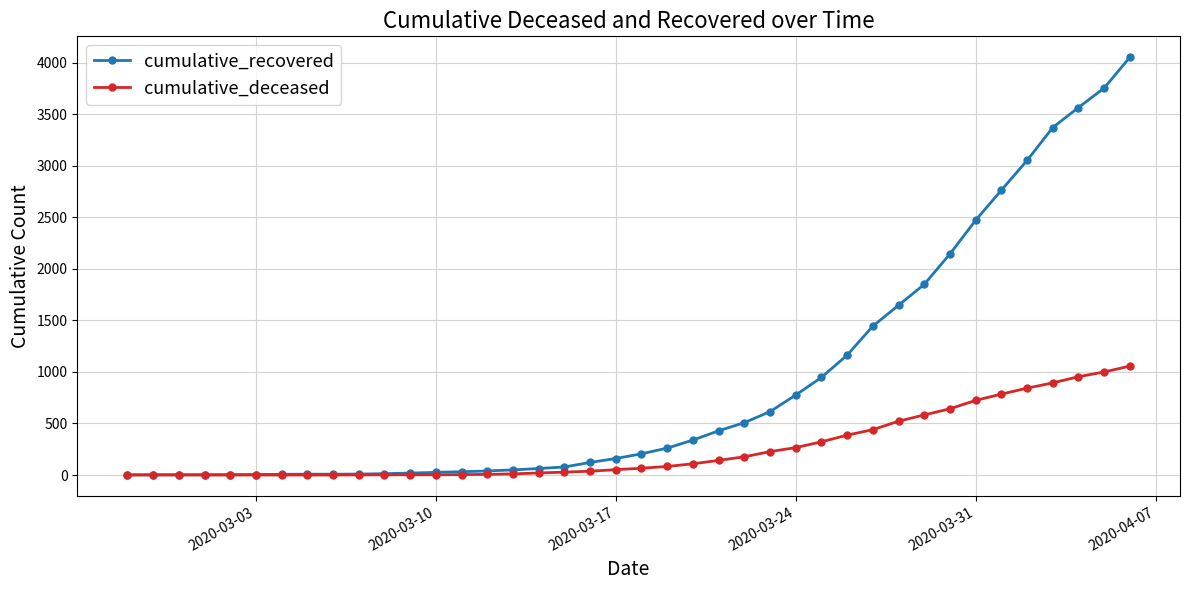

How many distinct data groups are displayed?

2